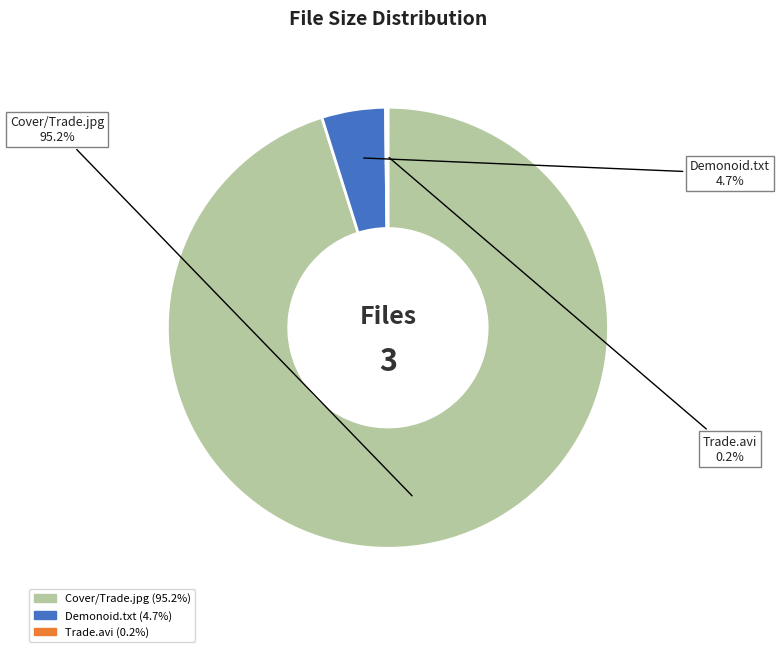

Does any single category account for the majority?

Yes